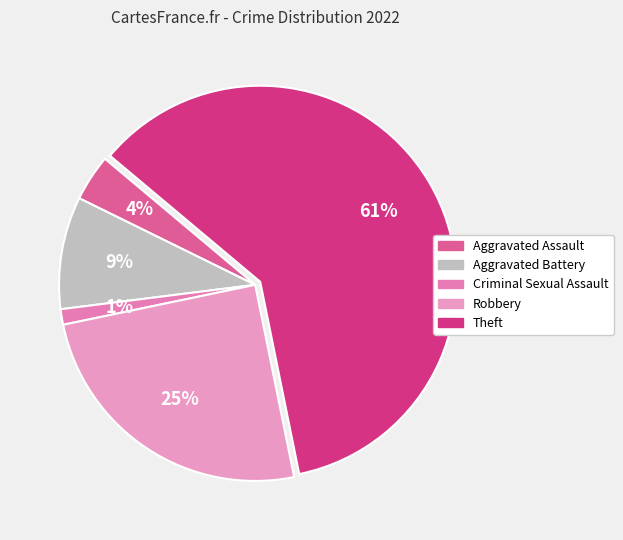

To the nearest percent, what is the average slice percentage?

20%